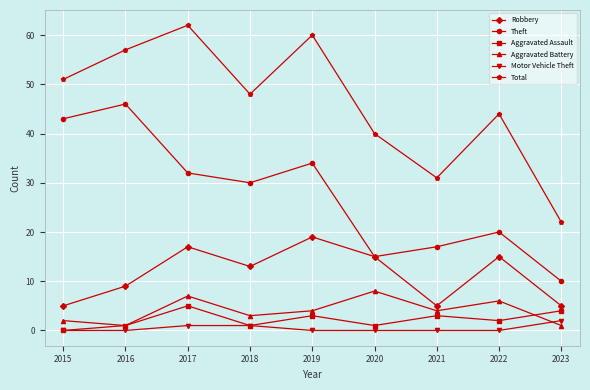

Rank the series by their maximum value, from lowest to highest.

Motor Vehicle Theft, Aggravated Assault, Aggravated Battery, Robbery, Theft, Total